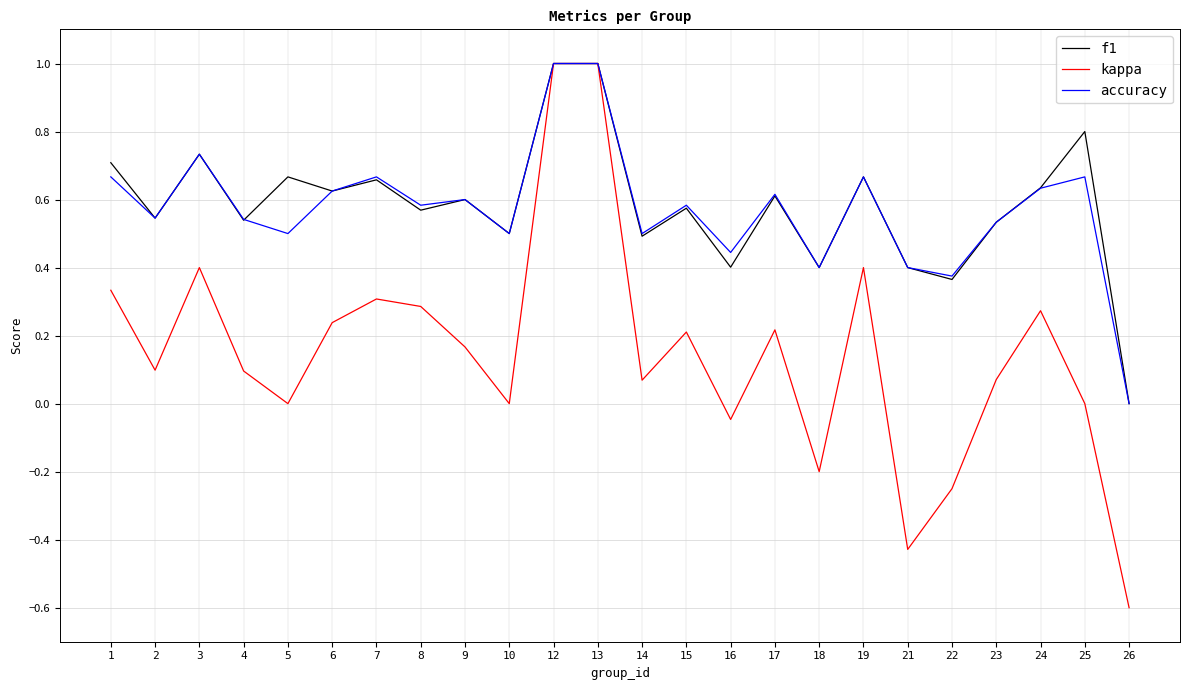

The f1 series shows 0.7 at 3. True or false?

True